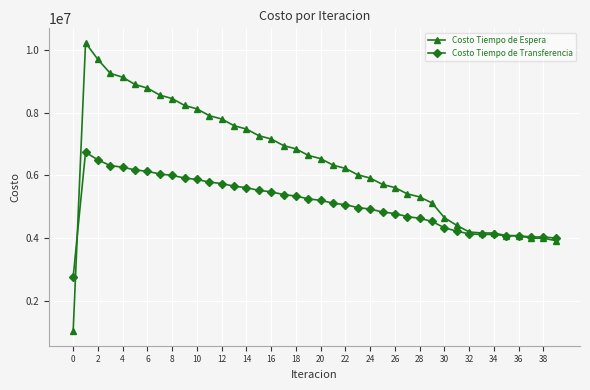

Count the number of categories in the chart.

40